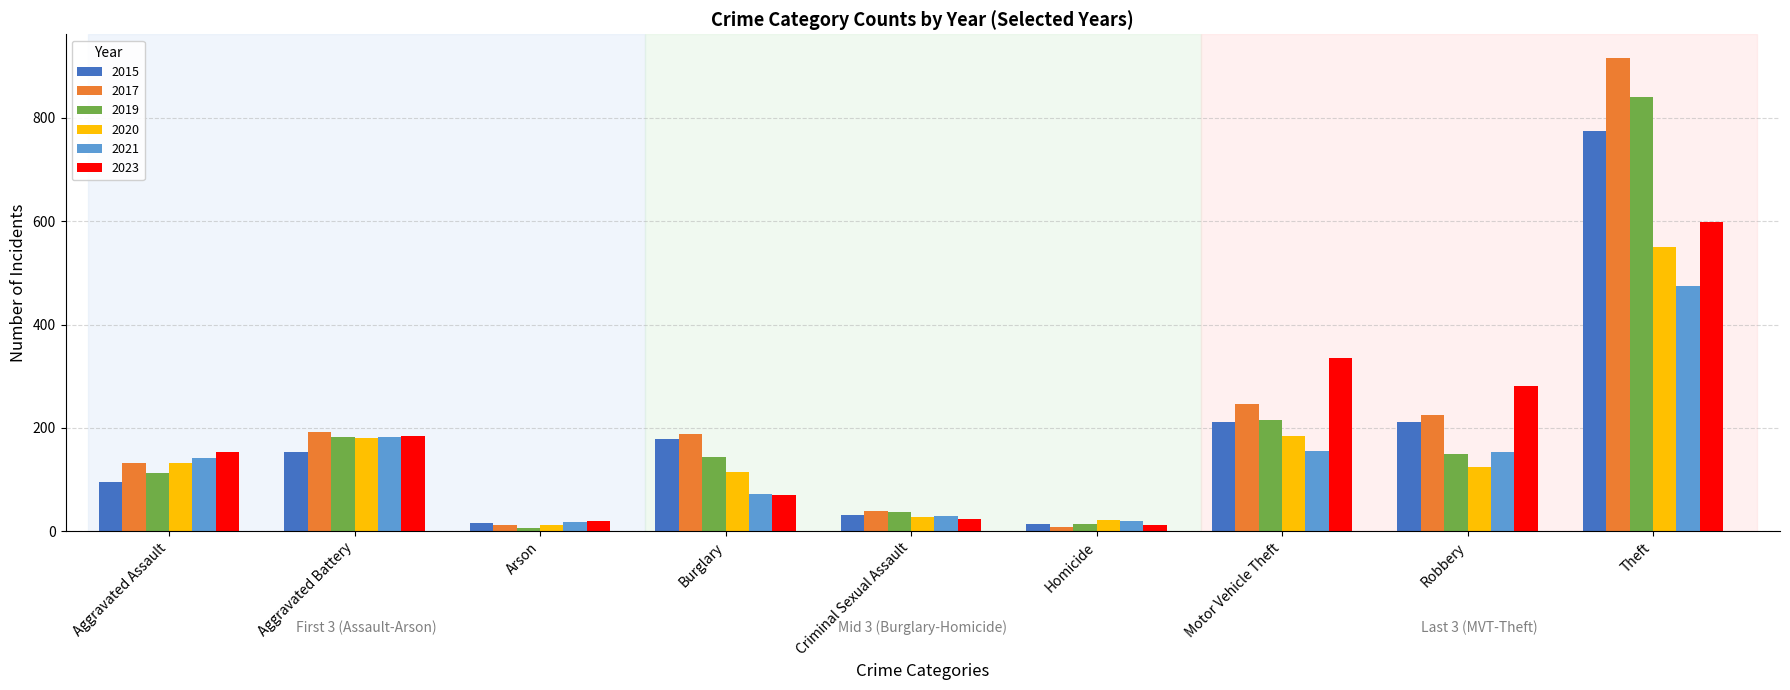

What is the total value across all series at Aggravated Assault?

766